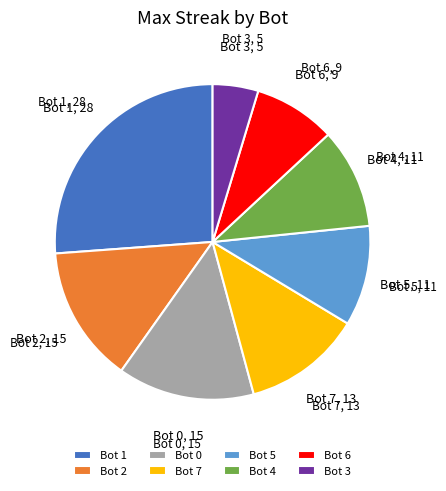

Count the number of slices in the pie.

8